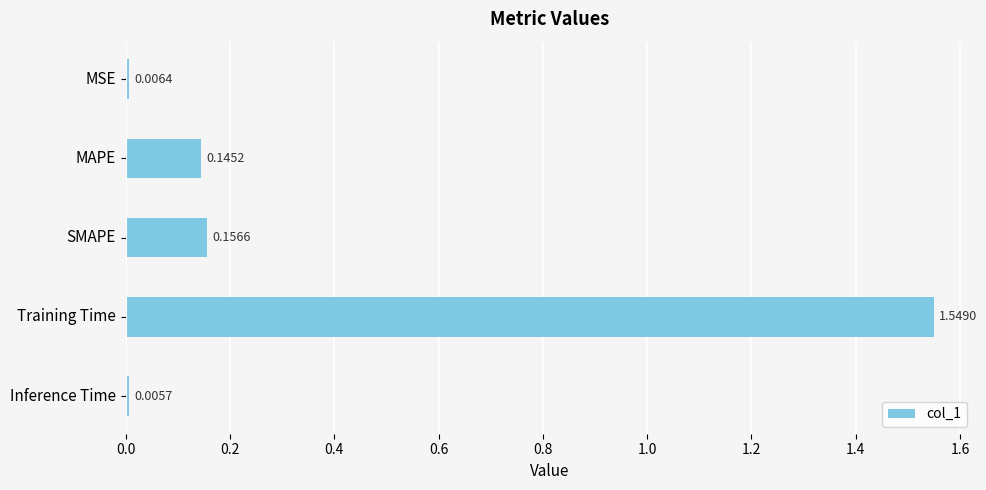

What is the sum of the values at MAPE and SMAPE?

0.3